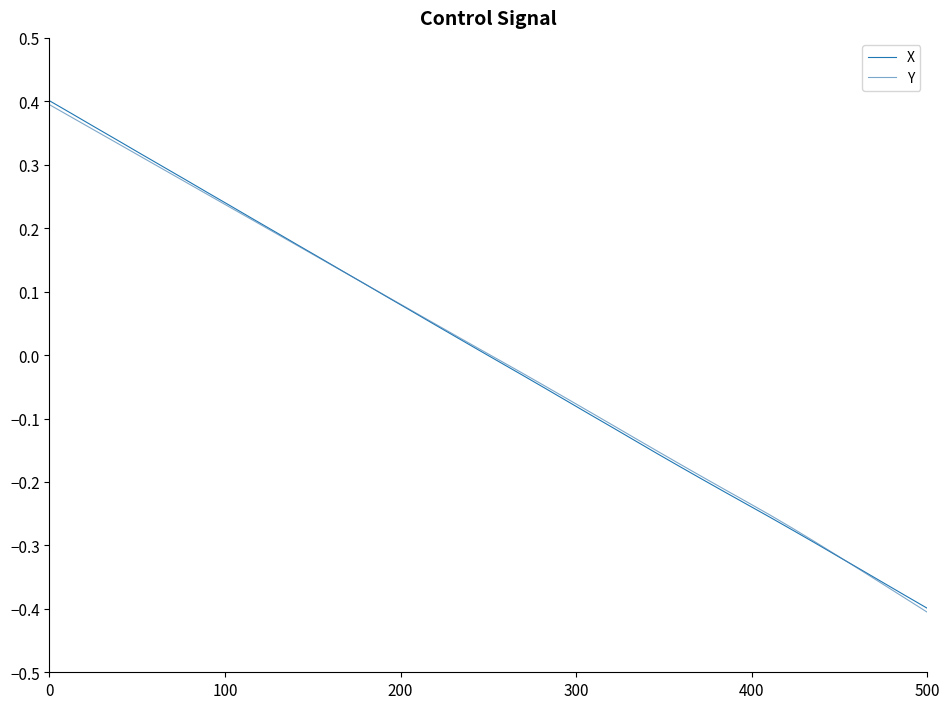

Which series ends up on top after the final intersection of Y and X?

X